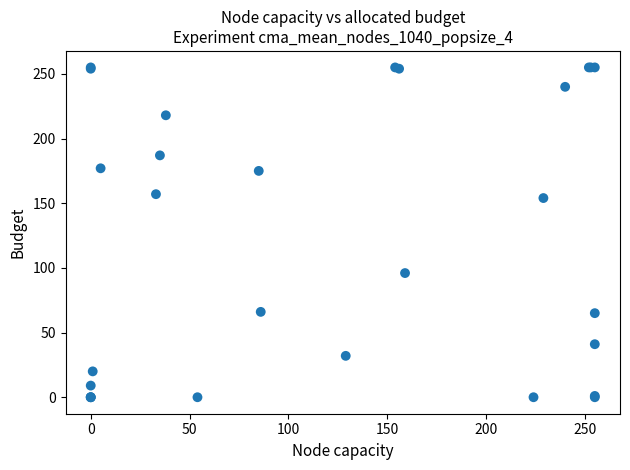

What Y value in the scatter plot is closest to 127?

154